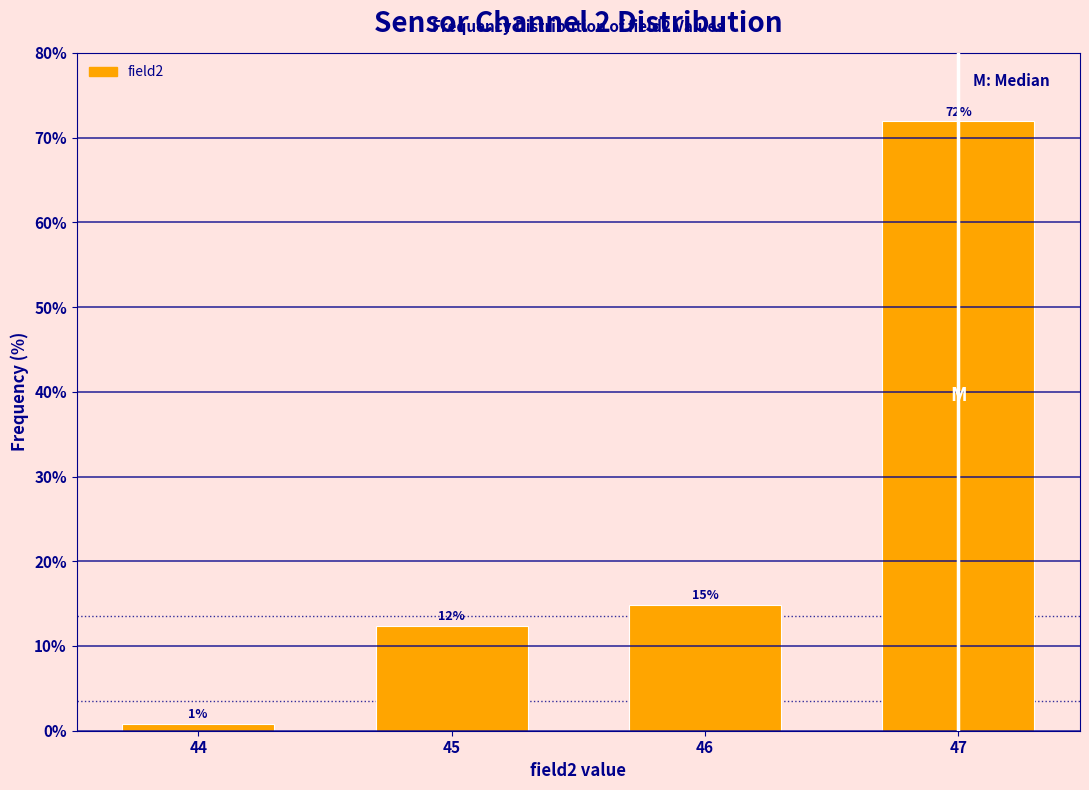

How many bars are there in total?

4